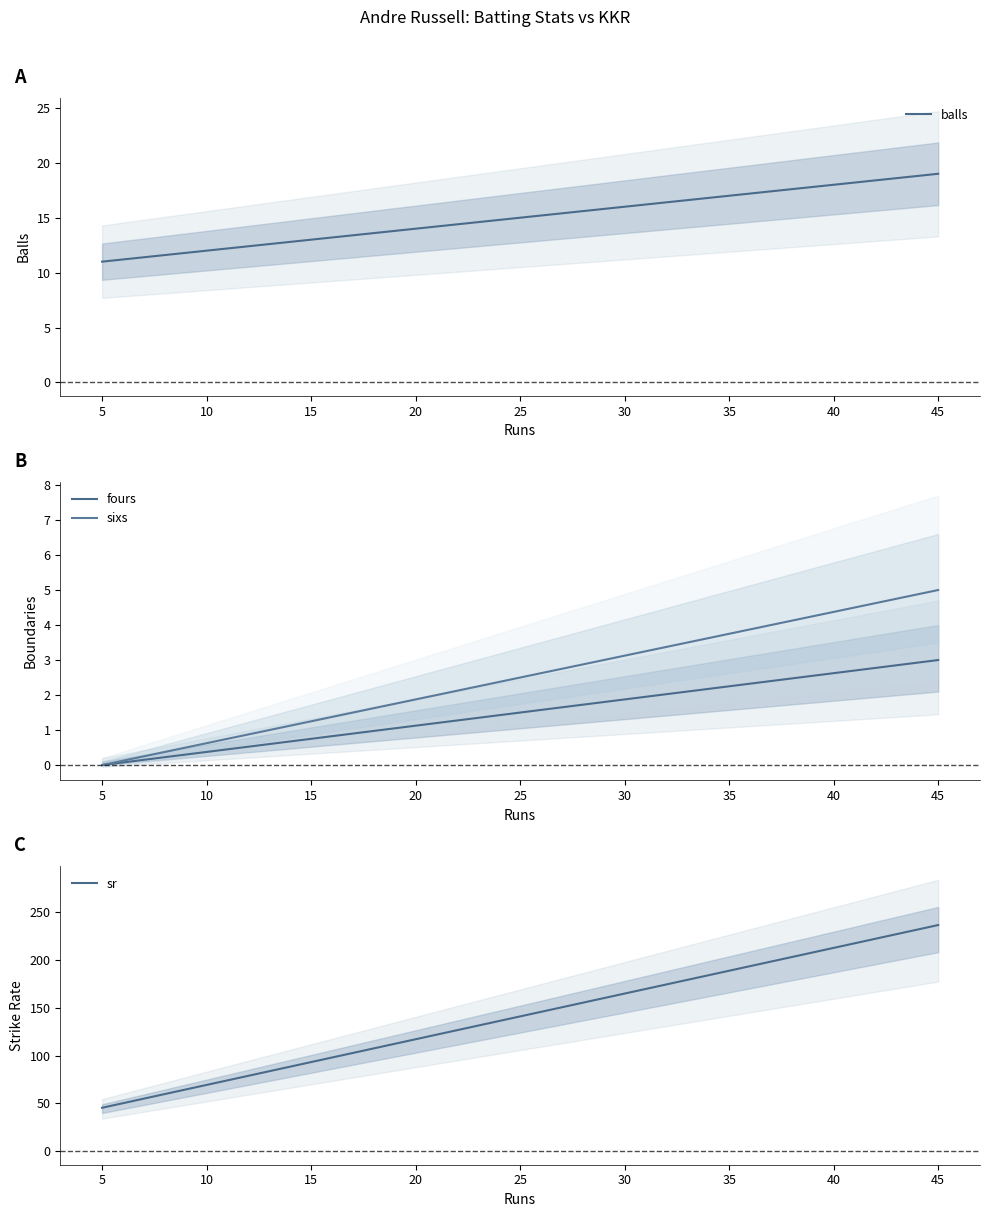

Count the fours values in the range 0 to 3.

2